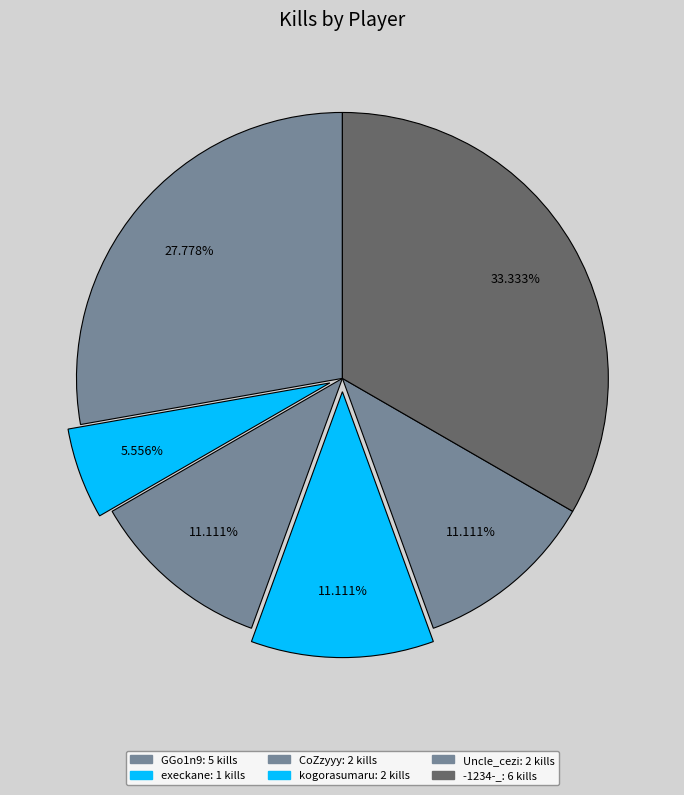

How much of the chart is everything except kogorasumaru?

88.9%